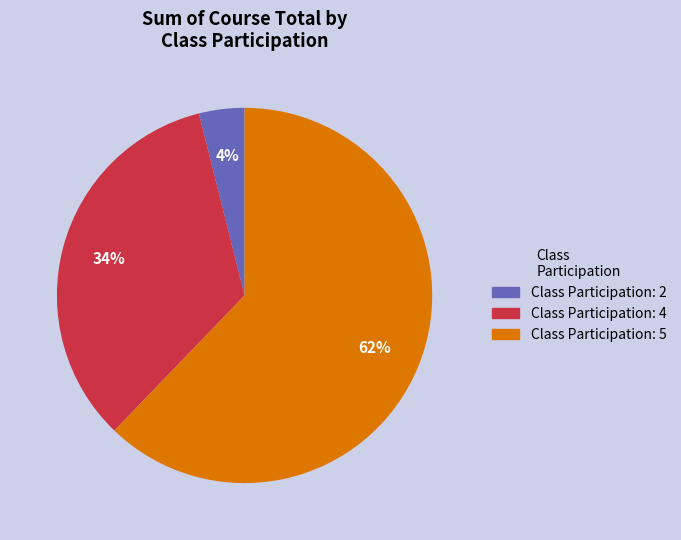

To the nearest percent, what is the difference between the largest and smallest slice percentages?

58%